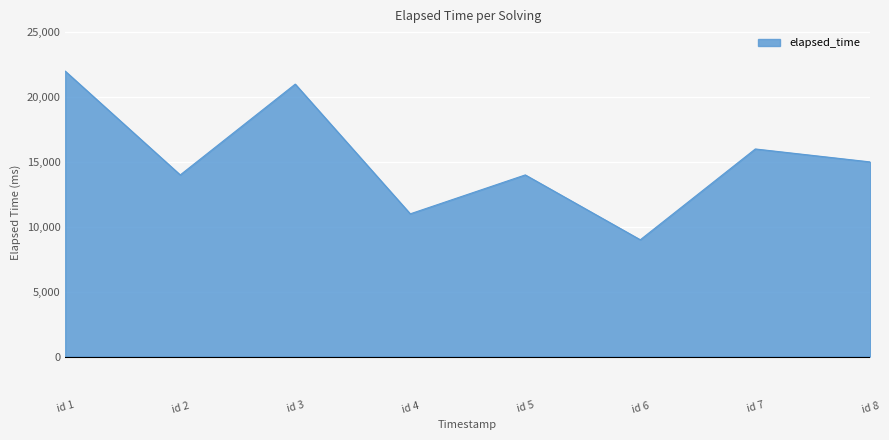

How many values are below 15000?

4